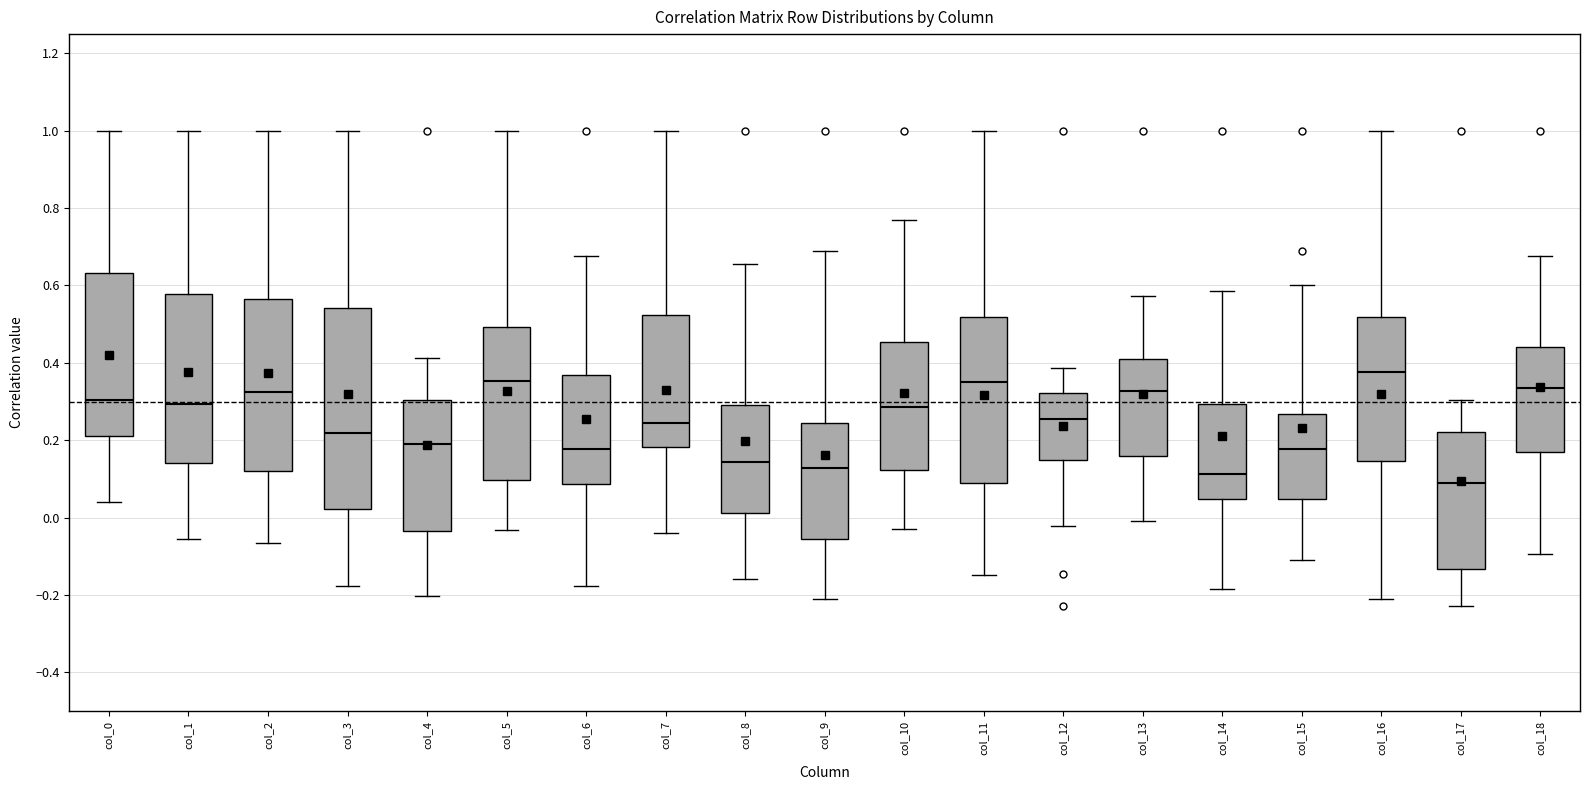

Which box has the lowest median line?

col_17